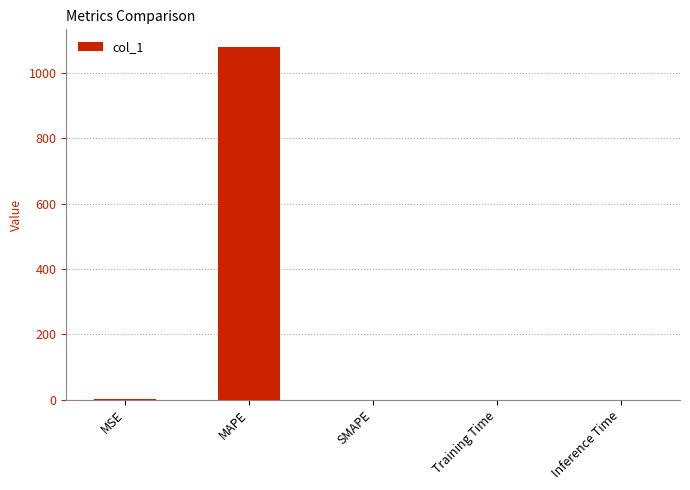

What is the greatest value displayed?

1080.3